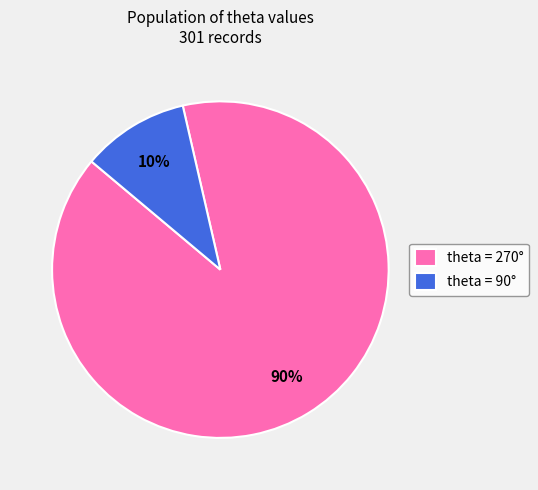

Which slice represents more than half of the pie?

theta = 270°